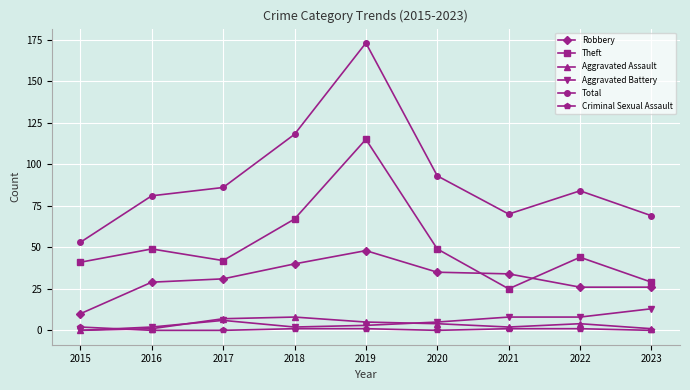

At which label is Theft closest to 70?

2018